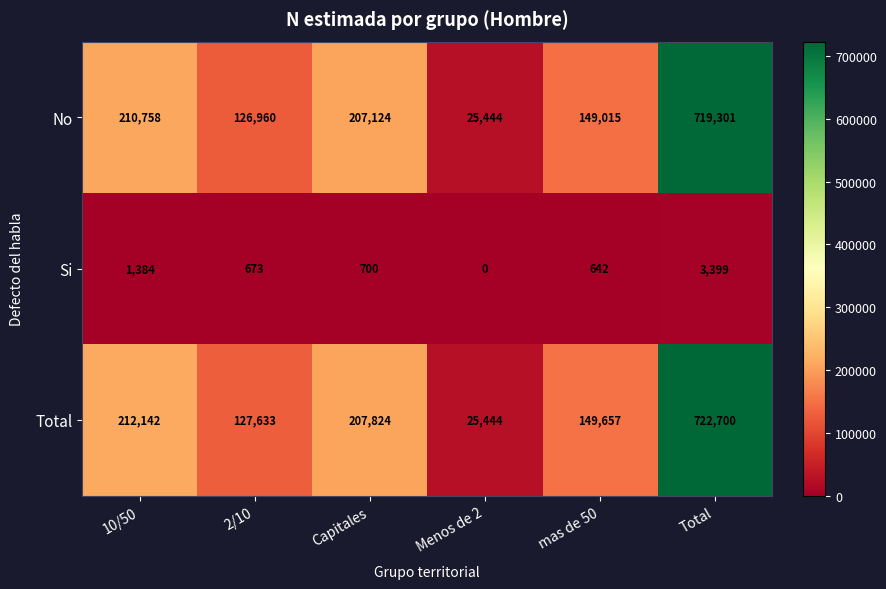

Which category has the lowest value across all series?

Menos de 2